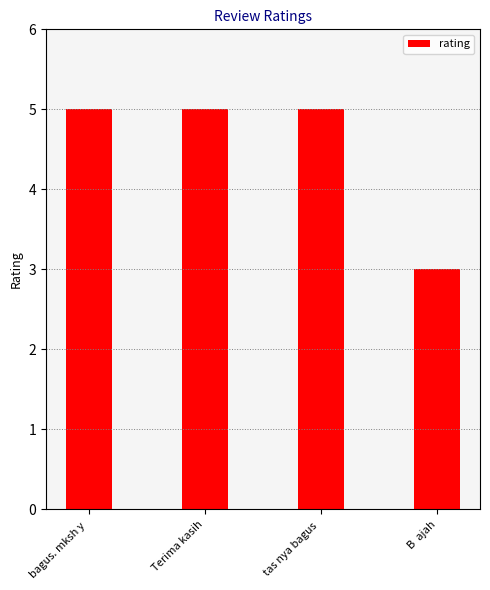

How many bars are there in total?

4